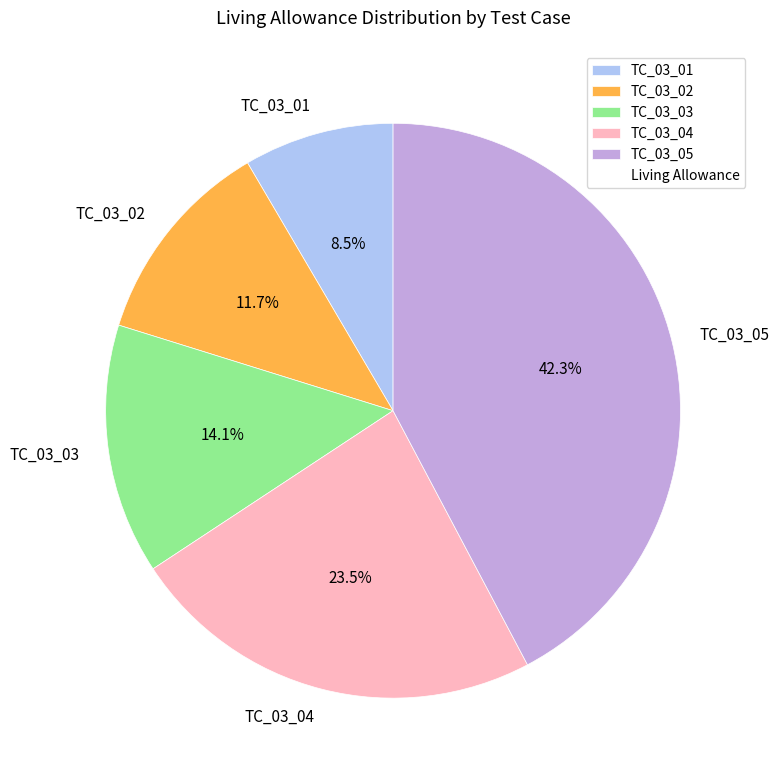

Which category has the biggest portion of the pie?

TC_03_05